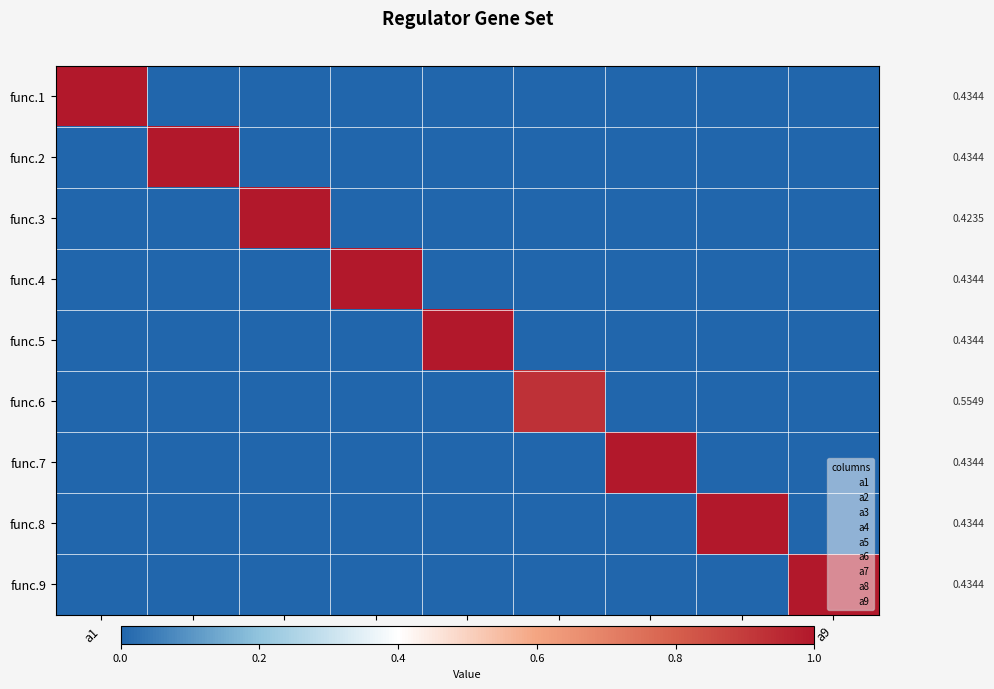

Count the number of data series in this chart.

9